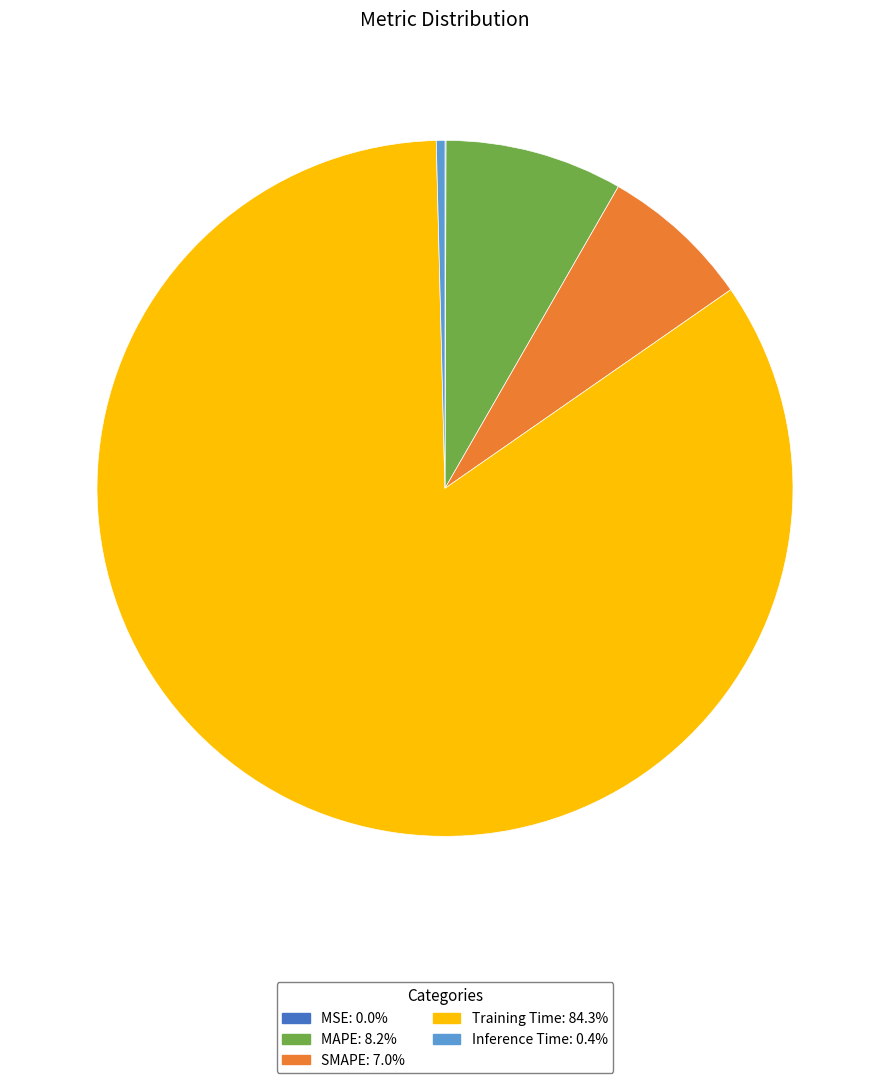

Which slice is the largest?

Training Time